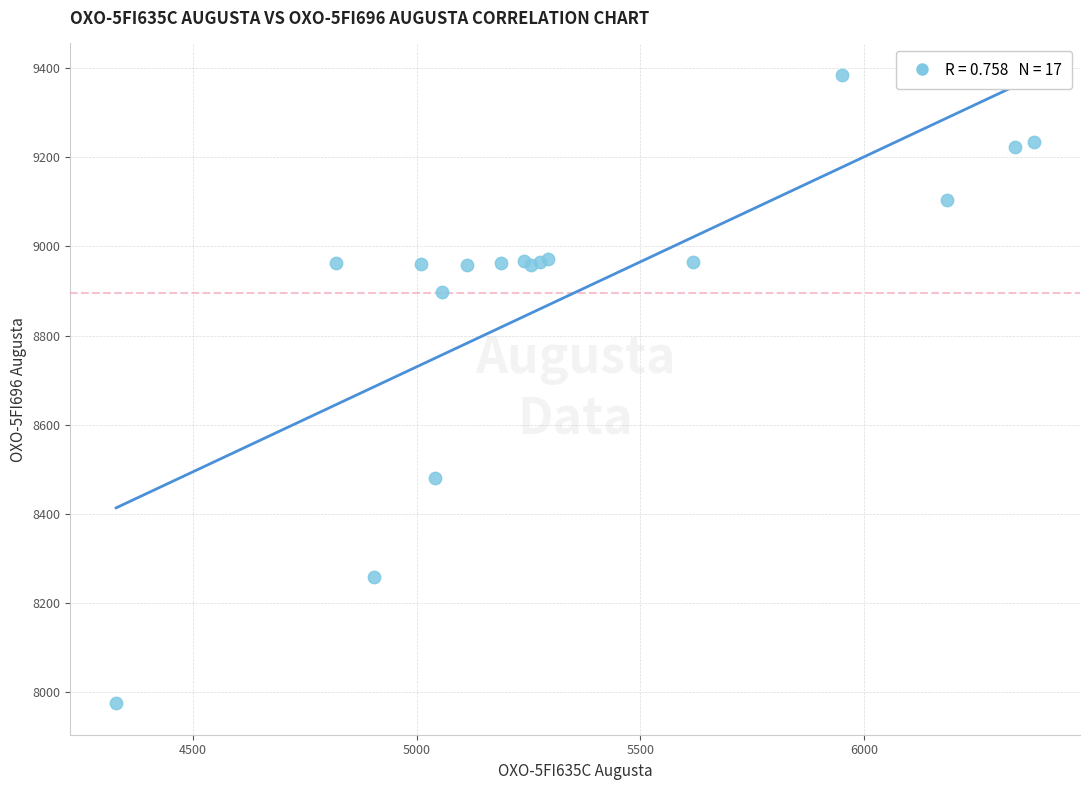

What Y value in the scatter plot is closest to 8680?

8481.2